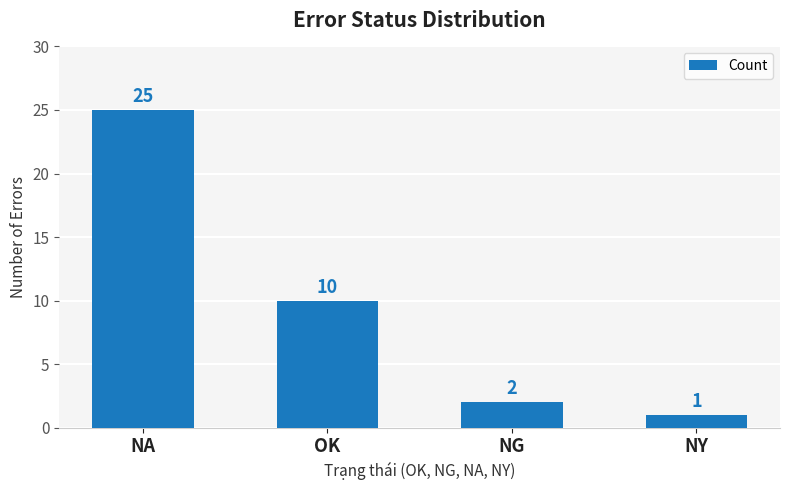

The chart shows a value of 40 at NA. True or false?

False